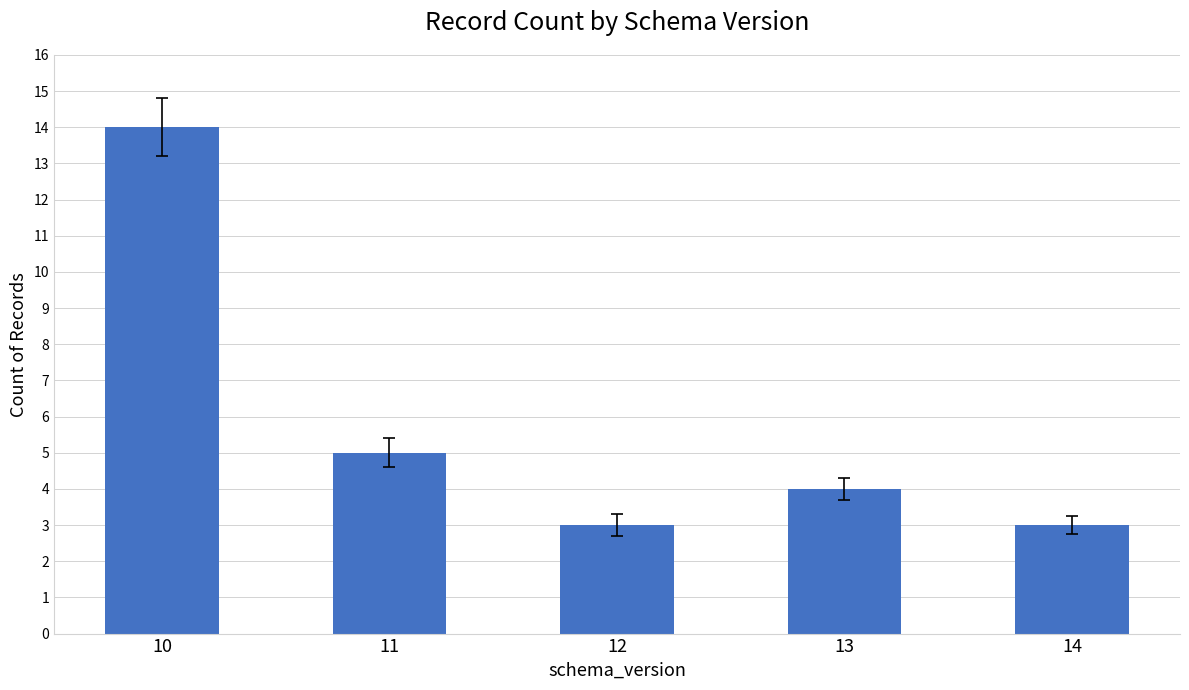

At which label does the data first exceed 4?

10